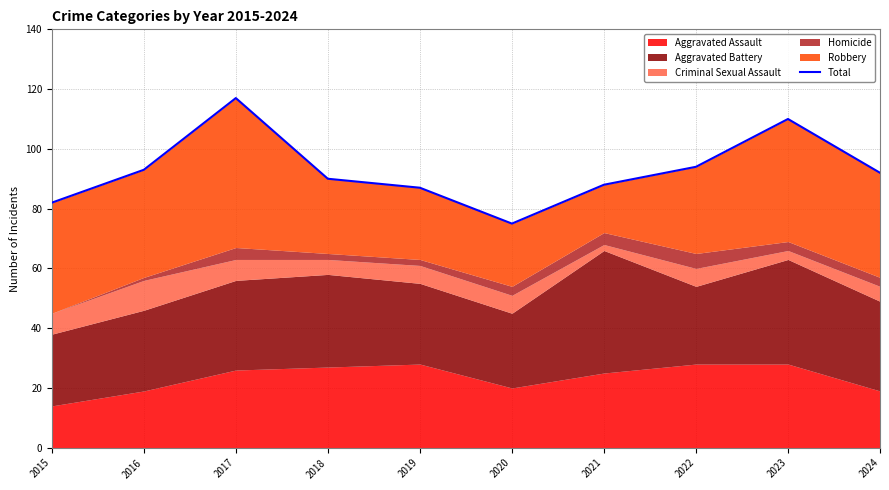

What is the sum of all values?

928